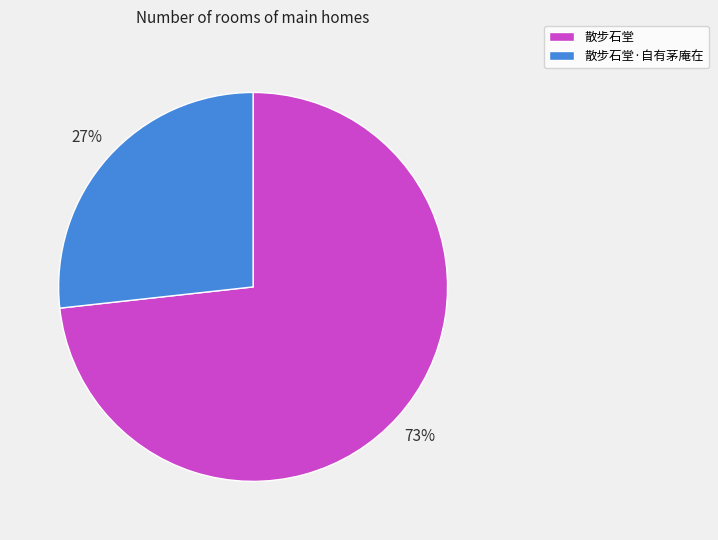

Which category has the smallest portion of the pie?

散步石堂·自有茅庵在